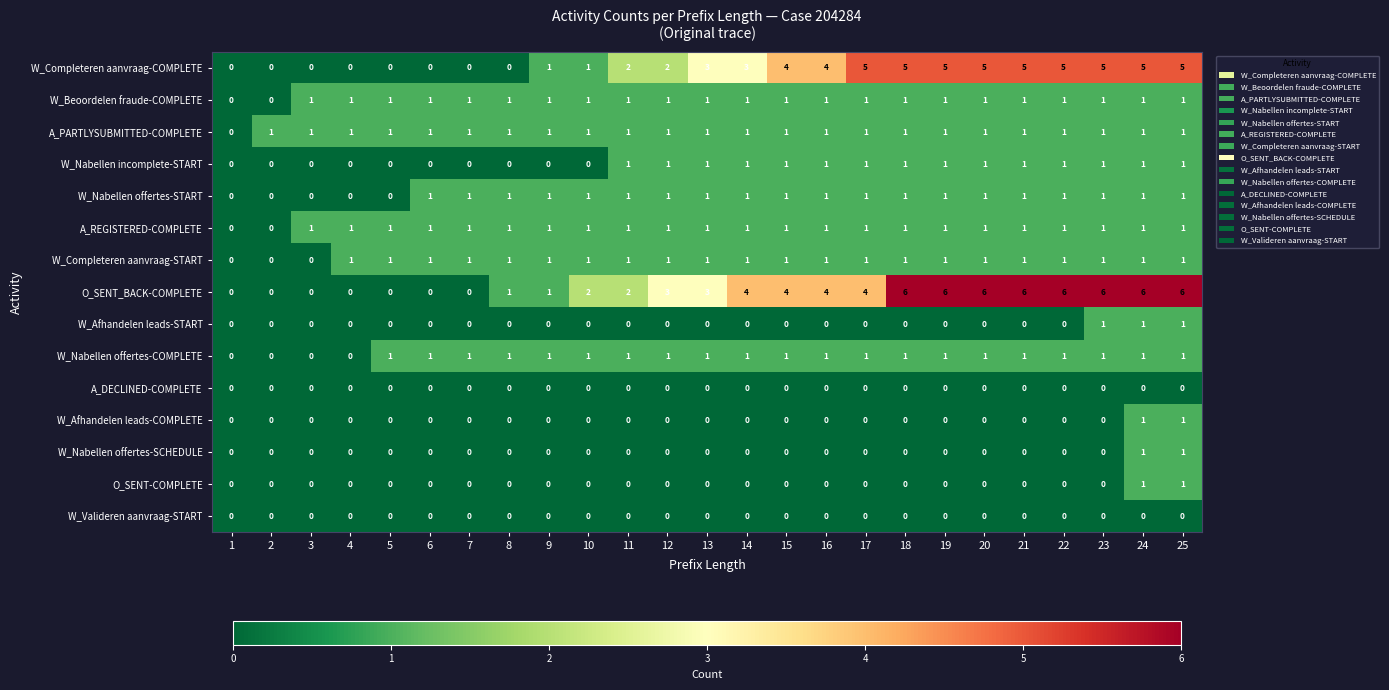

How many A_PARTLYSUBMITTED-COMPLETE values are between 1 and 2?

24